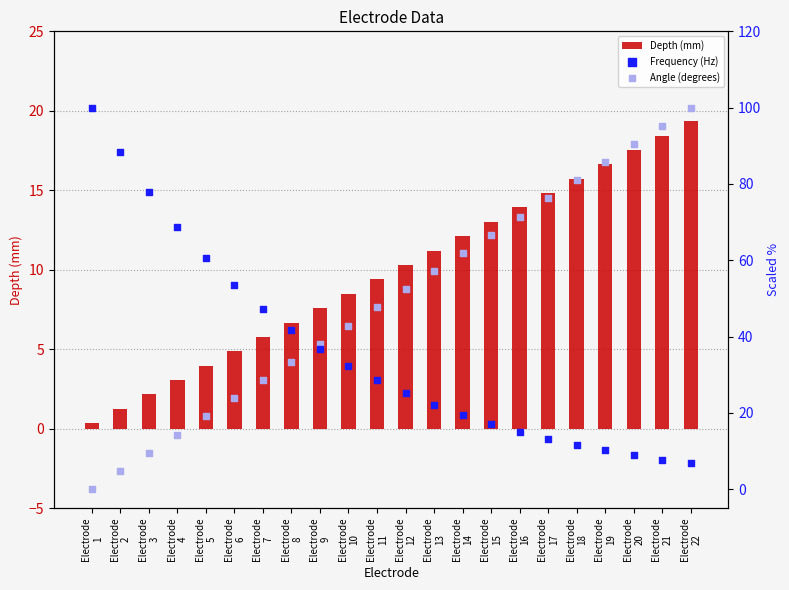

Is the value of Angle (degrees) at Electrode
20 greater than the value of Frequency (Hz) at Electrode
5?

Yes